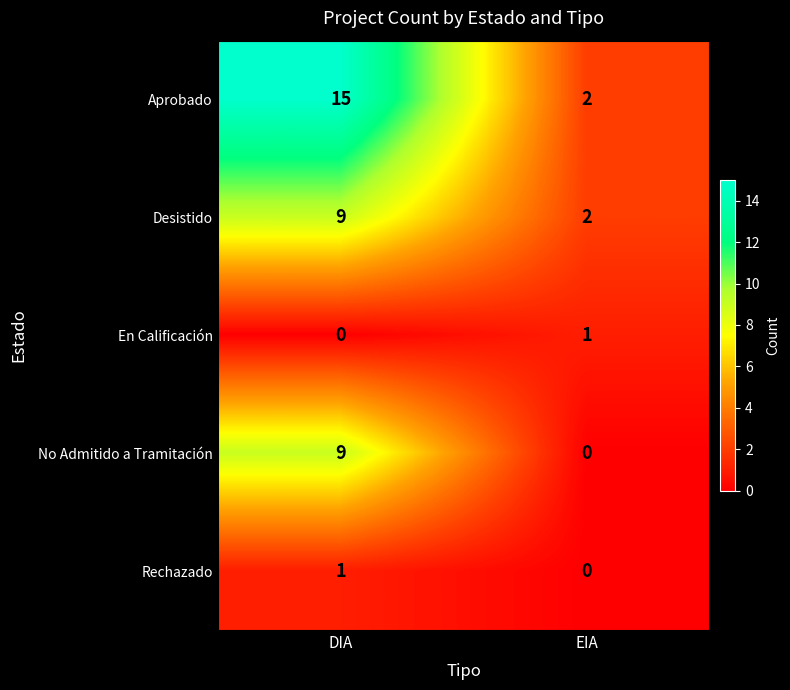

Between DIA and EIA, which series saw the biggest shift?

Aprobado